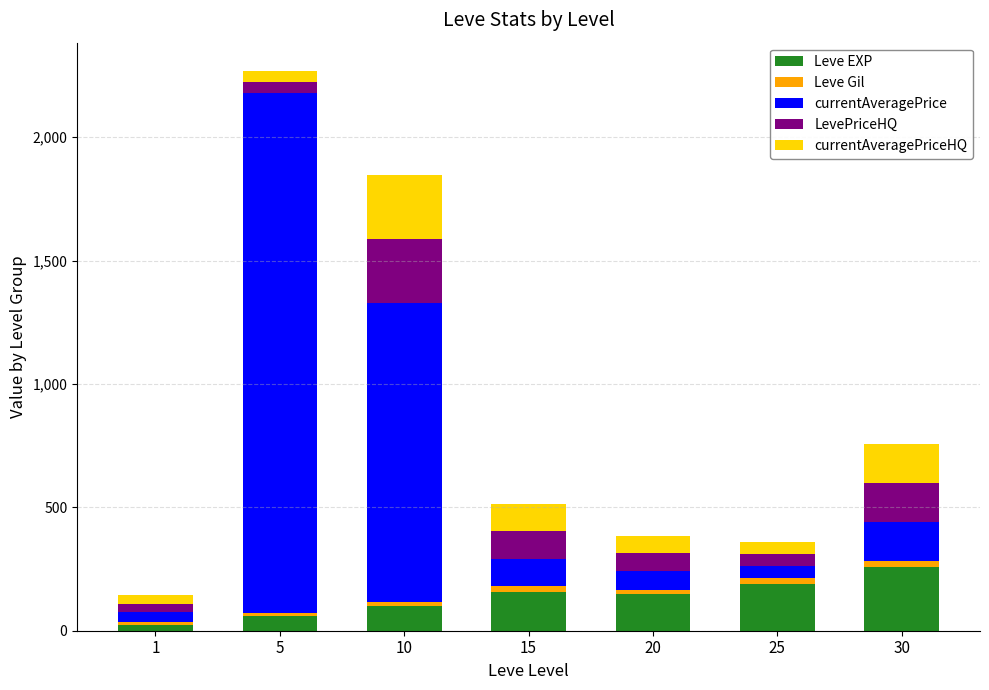

At which category is the sum across all series the highest?

5